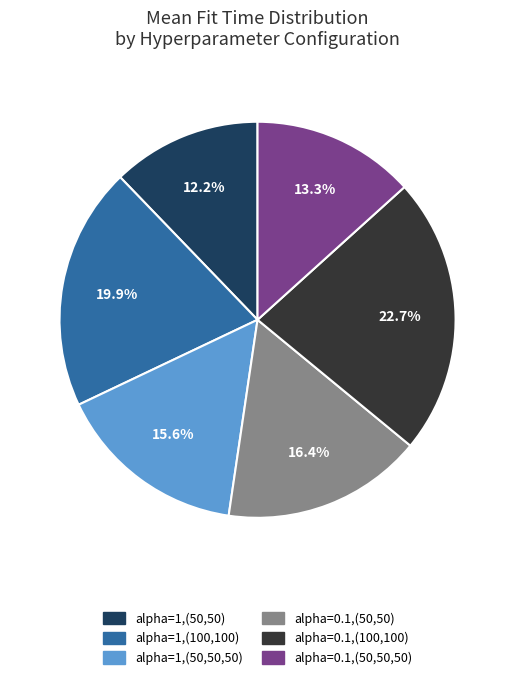

Is there any slice that represents more than half of the pie?

No